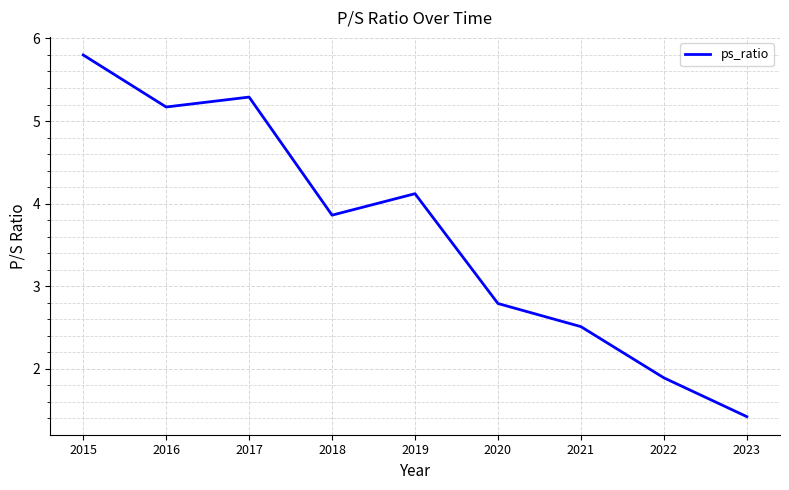

Which category has the lowest value across all series?

2023